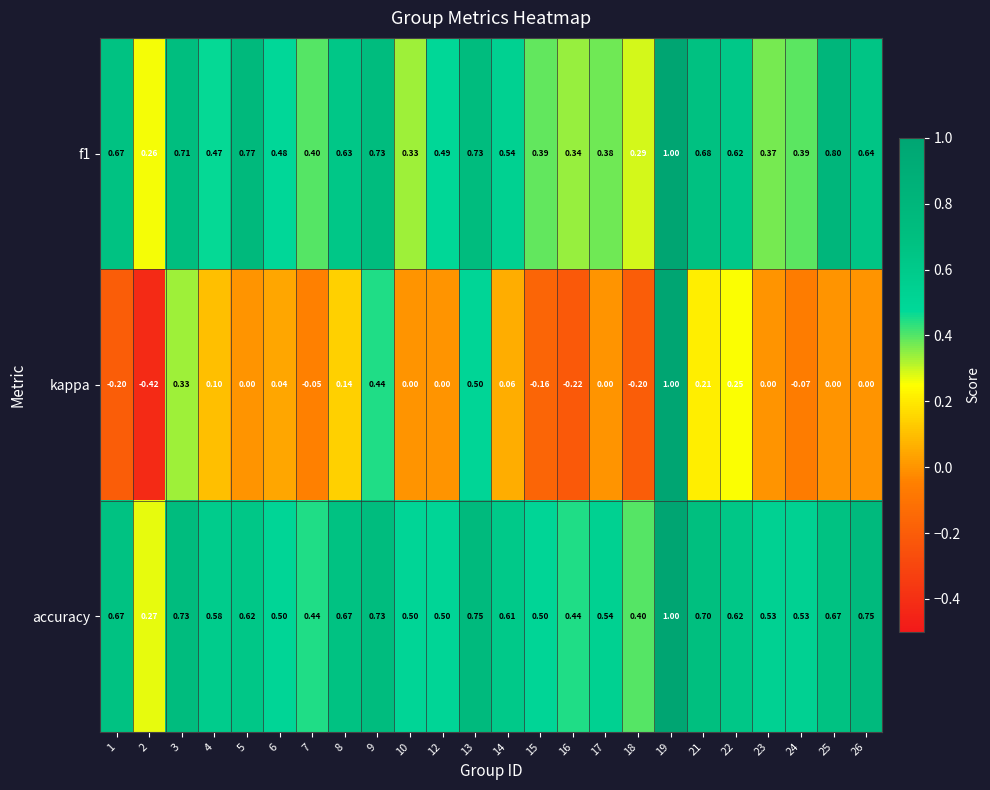

Which series has the widest spread of values?

kappa